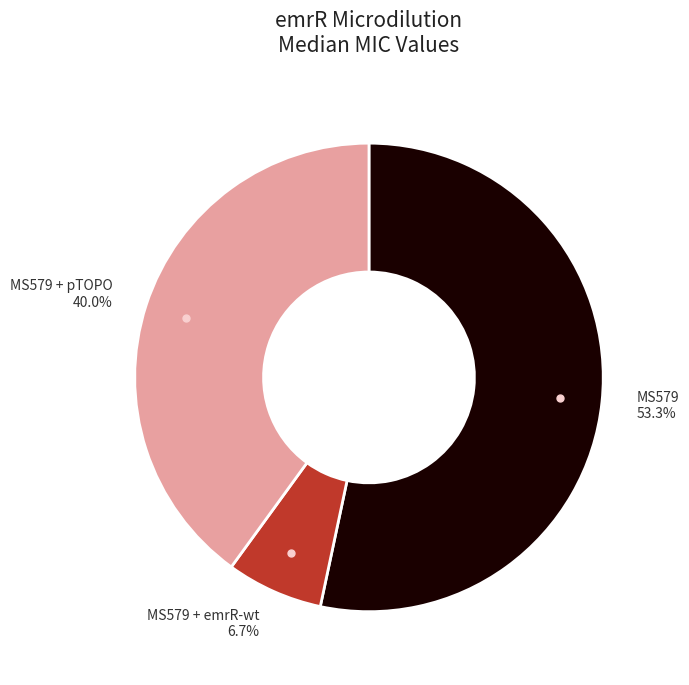

Is there any slice that represents more than half of the pie?

Yes